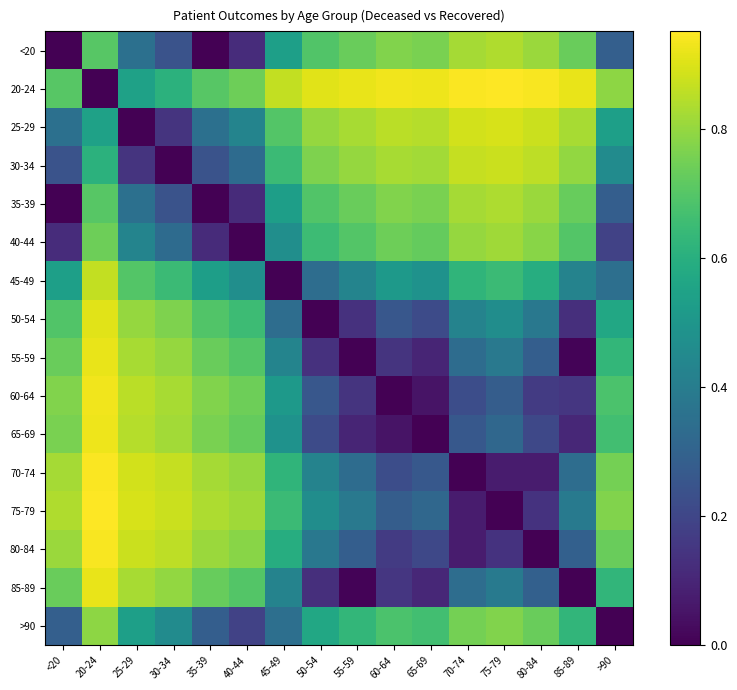

Count the number of categories in the chart.

16